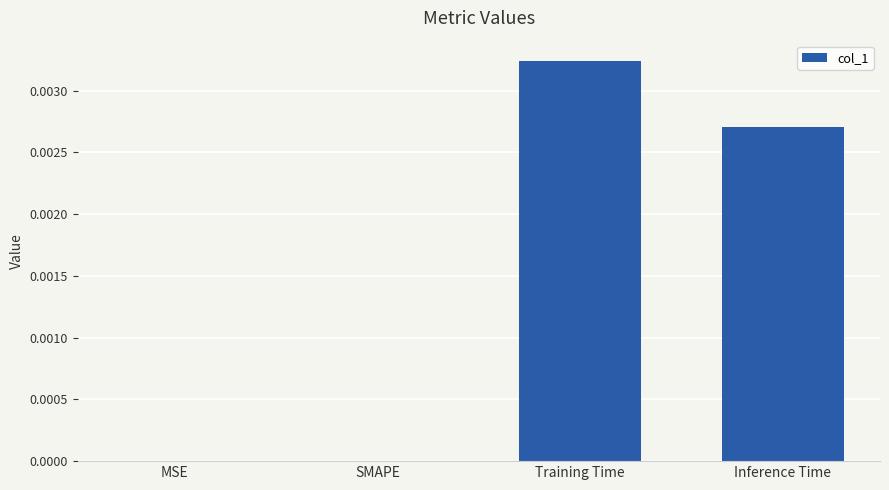

Which has a higher value, Inference Time or Training Time?

Training Time